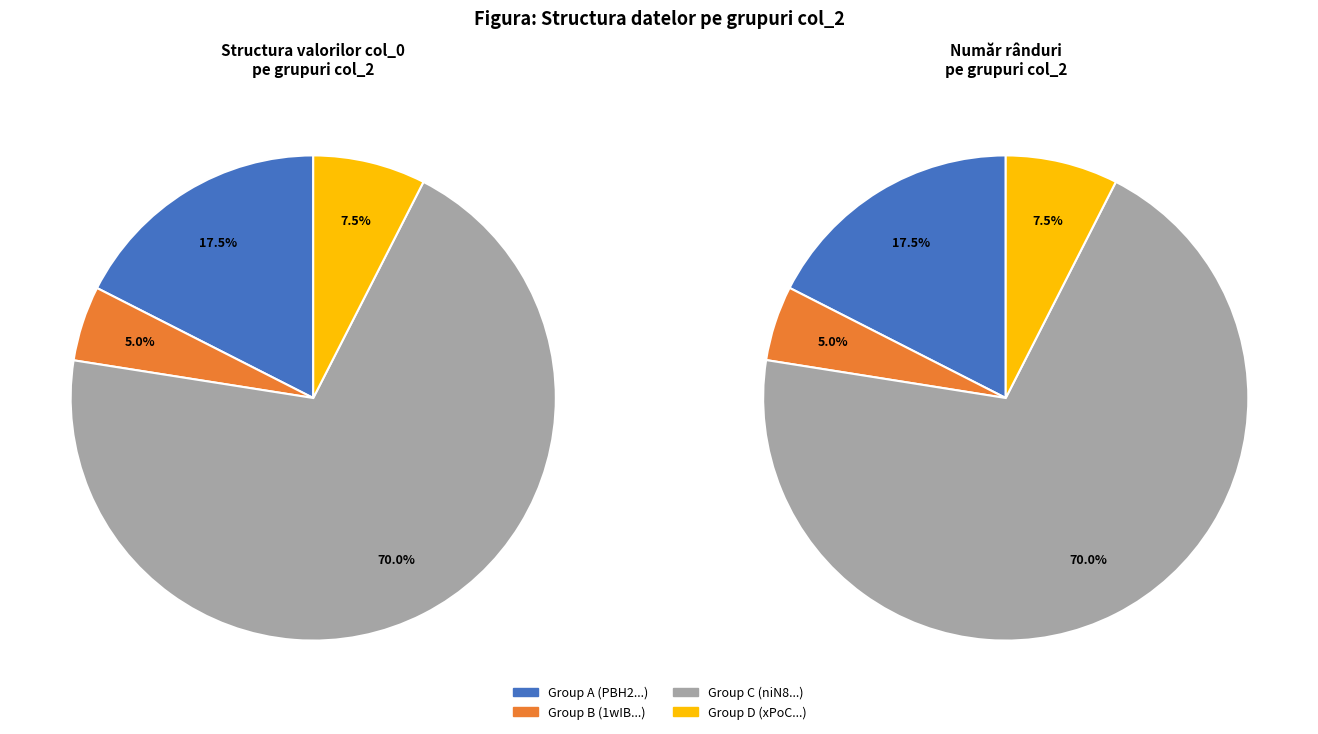

Is 8 the majority of the pie?

No